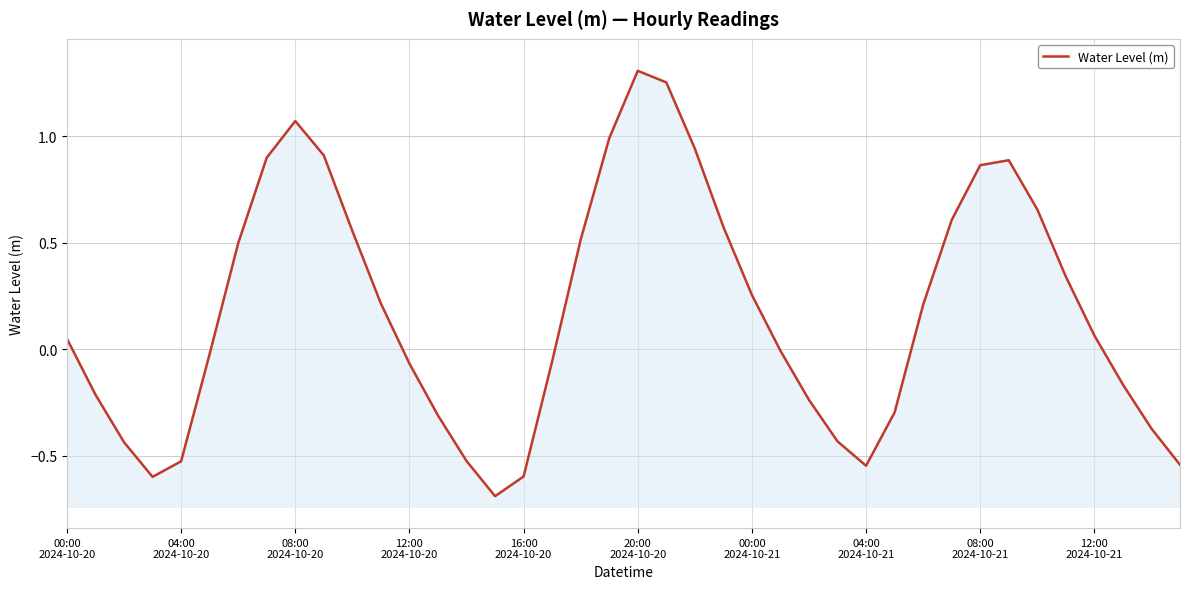

What is the greatest value displayed?

1.3